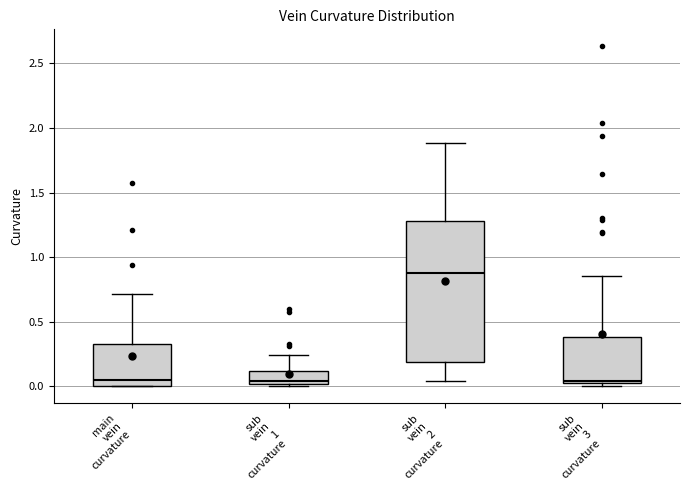

Reading left to right, transcribe this box plot: for each box, give where its median line is, the range the box spans, and where its two whiskers end, as read against the y-axis. The values are not printed on the chart, so give them approximately, as read against the axis.

main vein curvature: median 0.05, box 0.00 to 0.35, whiskers 0.00 to 0.70
sub vein 1 curvature: median 0.05, box 0.00 to 0.10, whiskers 0.00 to 0.25
sub vein 2 curvature: median 0.85, box 0.20 to 1.30, whiskers 0.05 to 1.90
sub vein 3 curvature: median 0.05, box 0.00 to 0.40, whiskers 0.00 (just below the box's lower edge) to 0.85